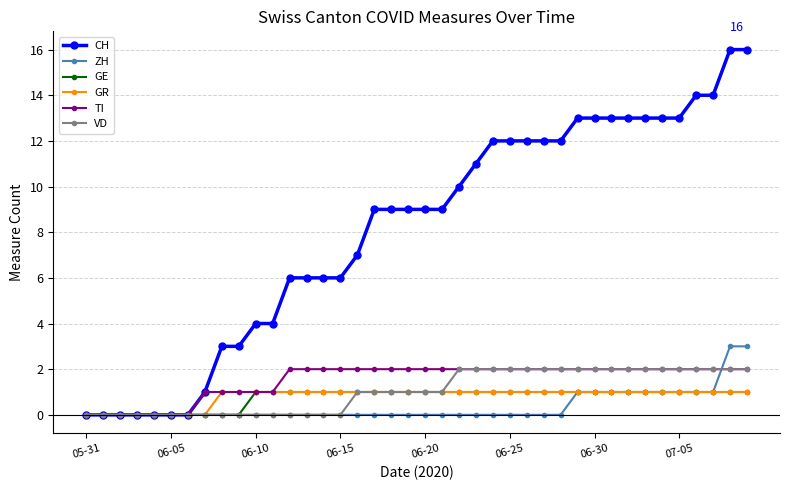

What is the average value of the VD series?

1